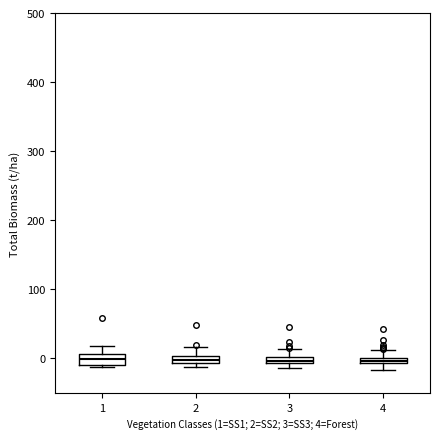

Where is the upper edge of the box at x = 1 on the y-axis? The values are not printed on the chart, so give them approximately, as read against the axis.

10